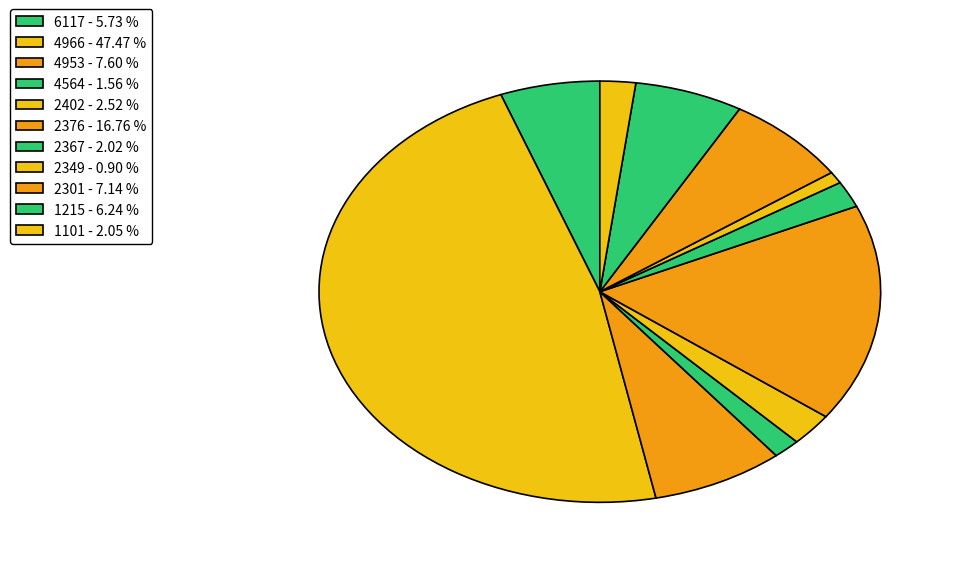

True or false: 4564 accounts for 2% of the total.

True